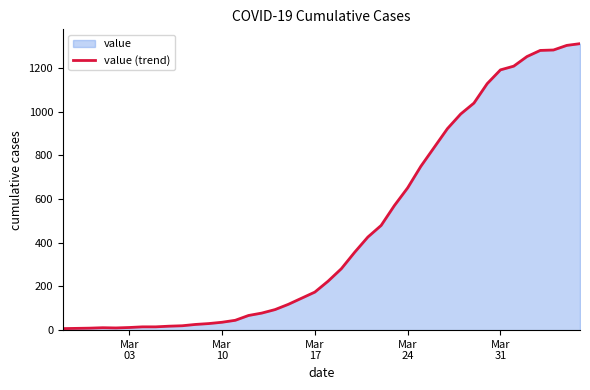

What is the difference between the maximum and minimum values?

1304